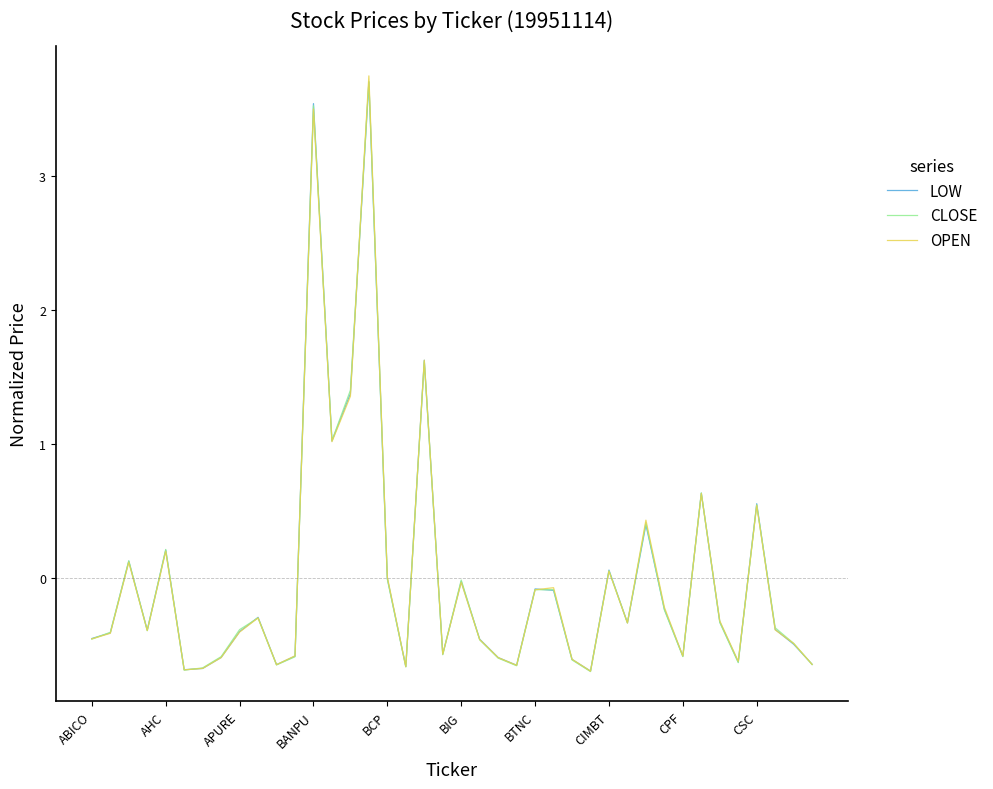

True or false: CLOSE and OPEN intersect in this chart.

True